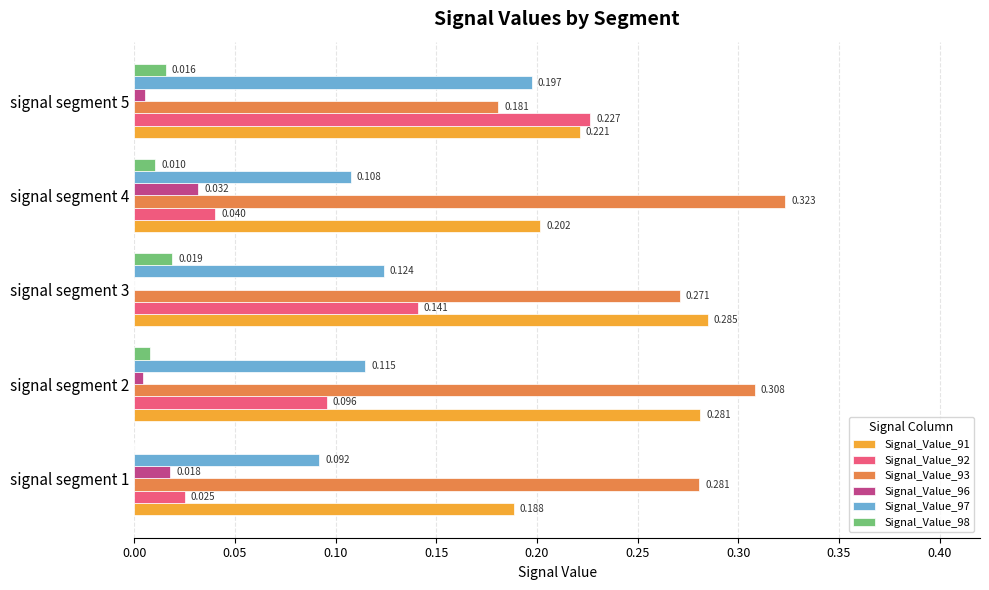

Is the value of Signal_Value_96 at signal segment 4 greater than the value of Signal_Value_93 at signal segment 2?

No